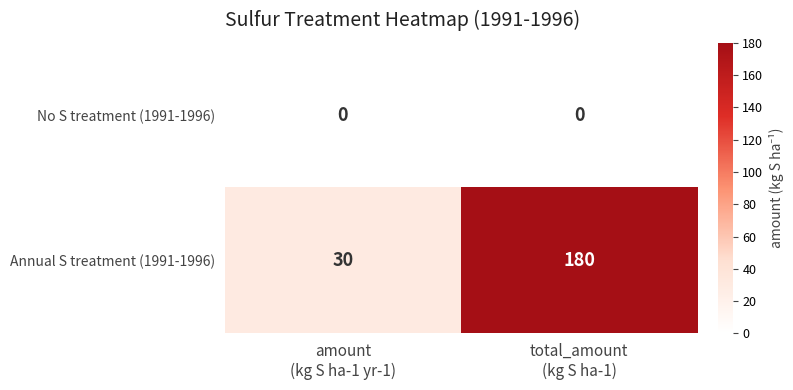

At how many categories does at least one series exceed 112?

1